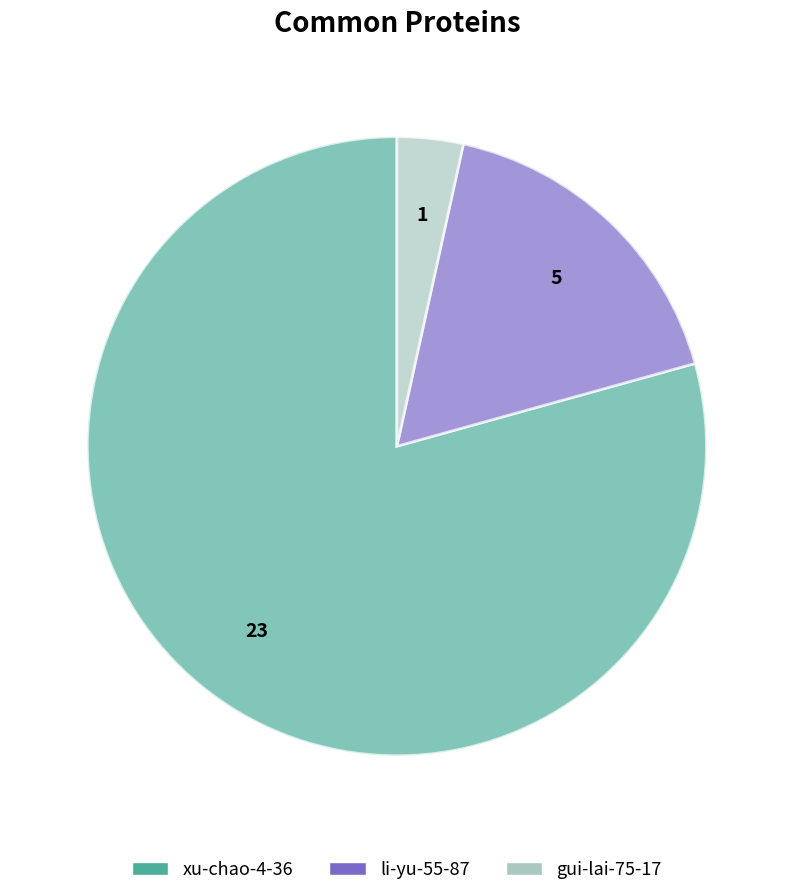

How many segments does this pie chart have?

3